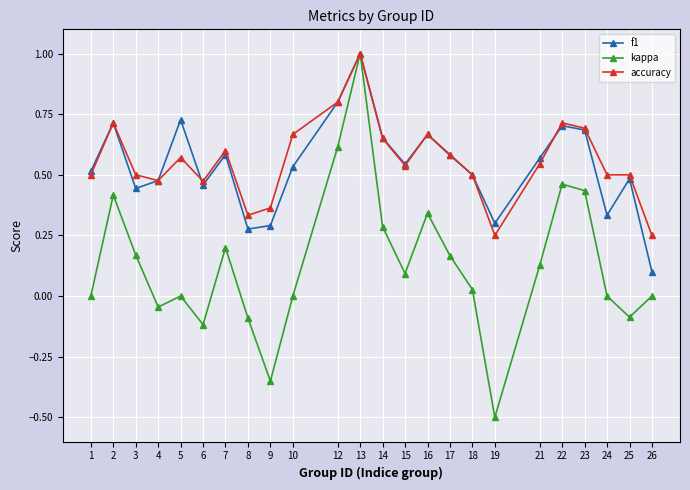

In f1, how many points are lower than both neighbors (excluding endpoints)?

6